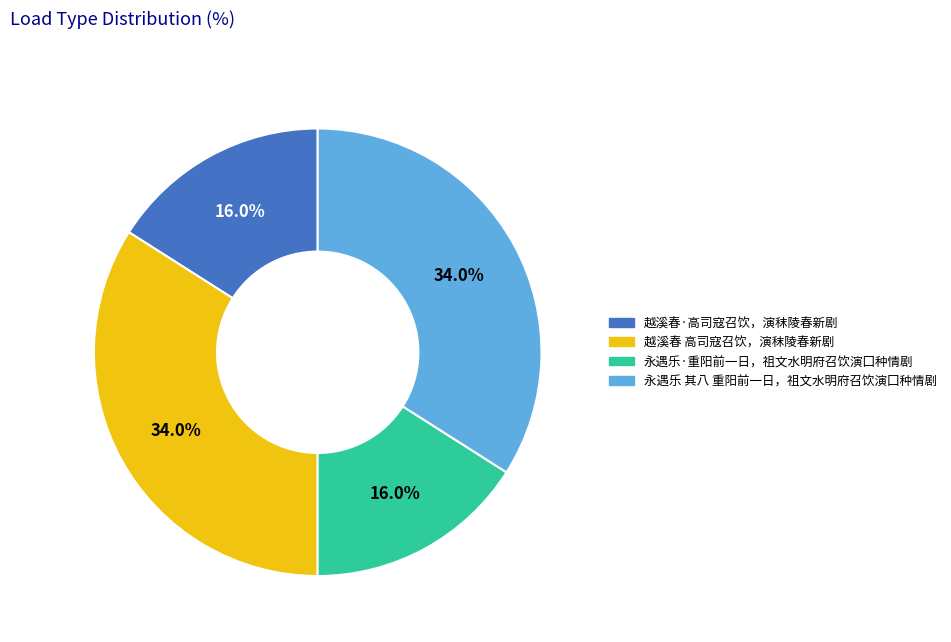

What percentage is NOT represented by 永遇乐 其八 重阳前一日，祖文水明府召饮演囗种情剧?

66.0%